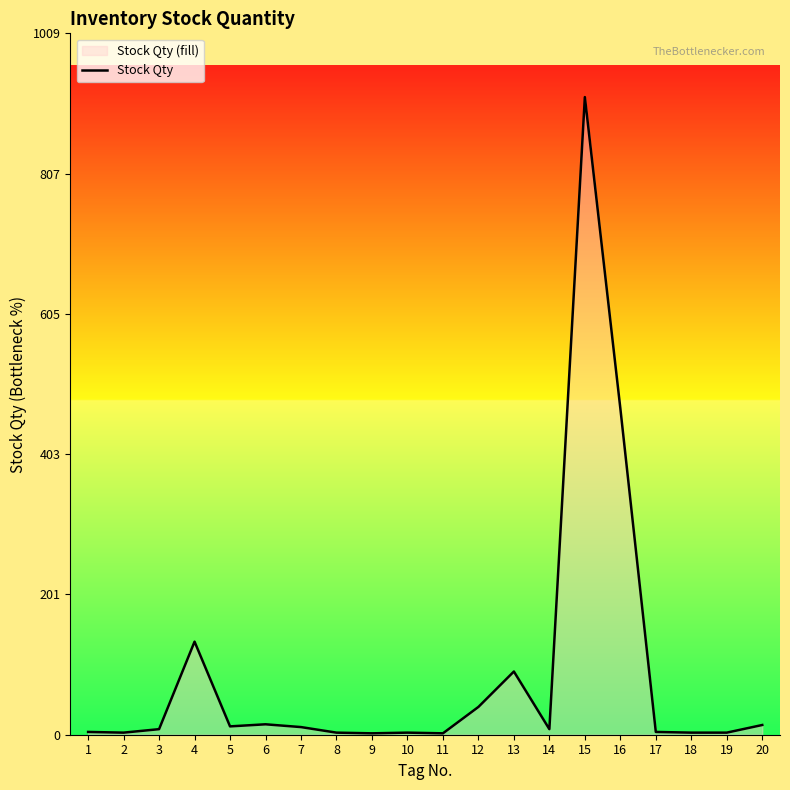

True or false: the data shows 12 at 3.

False